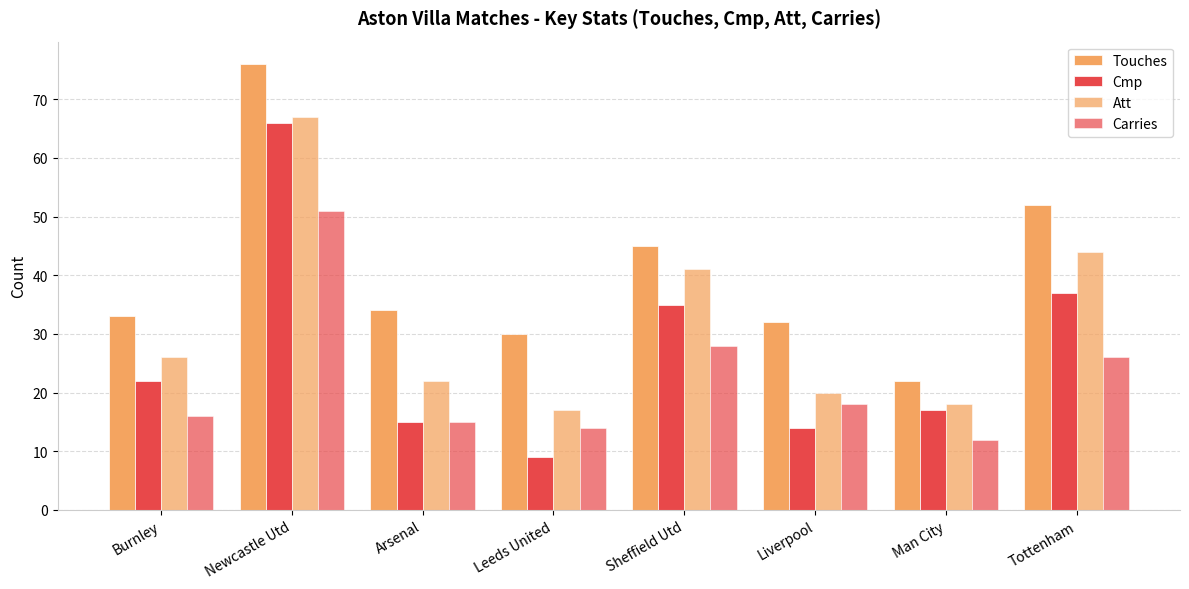

Count the number of categories in the chart.

8